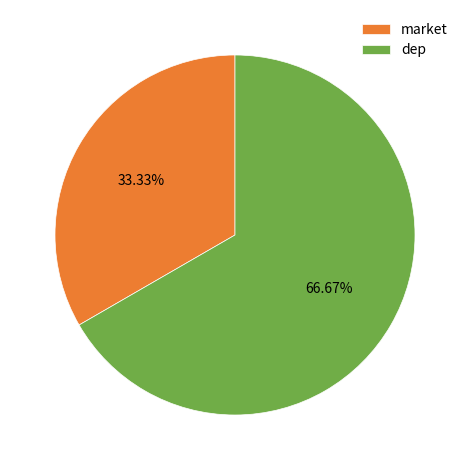

Approximately how many times larger is the value at dep compared to market?

2.0